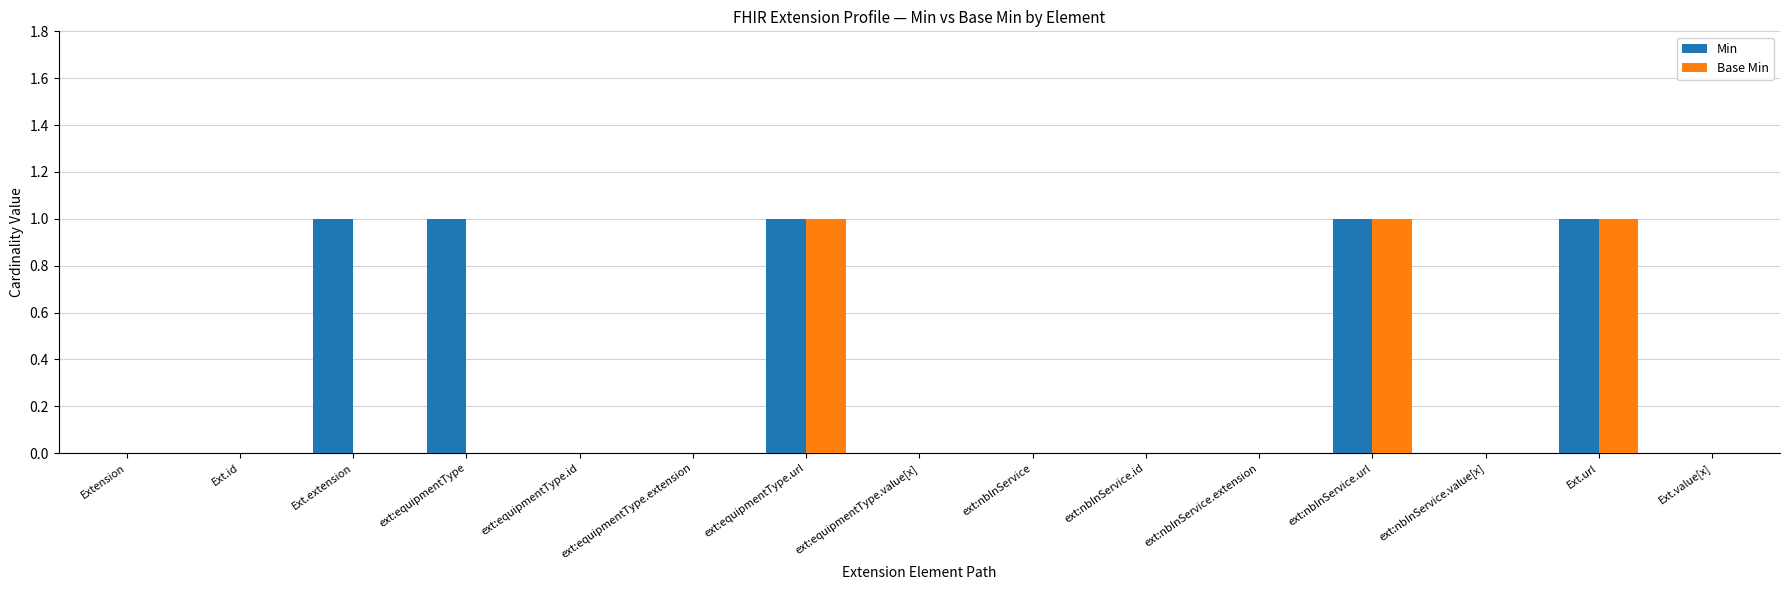

Are the bars grouped side by side (vs. stacked)?

Yes